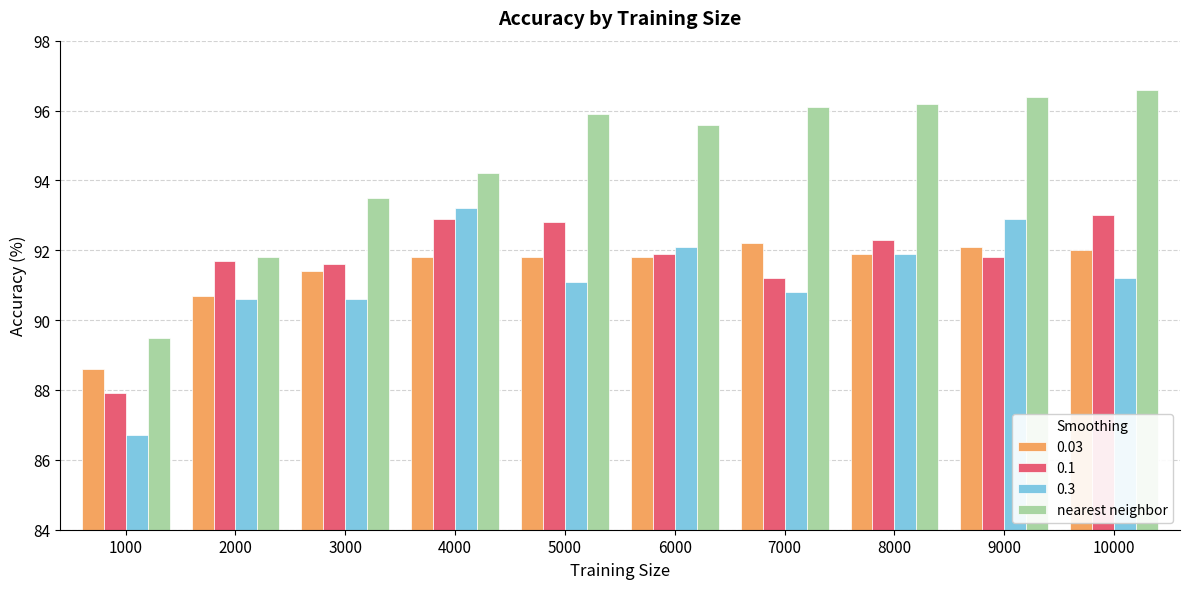

The value of 0.3 at 3000 is 150.2. True or false?

False